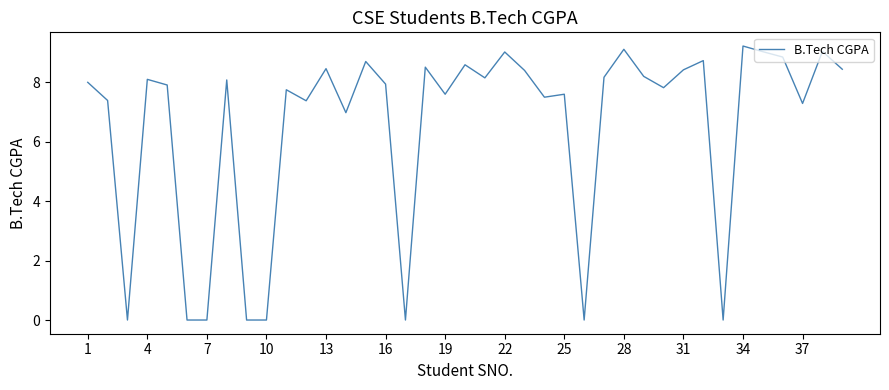

What is the greatest value displayed?

9.2